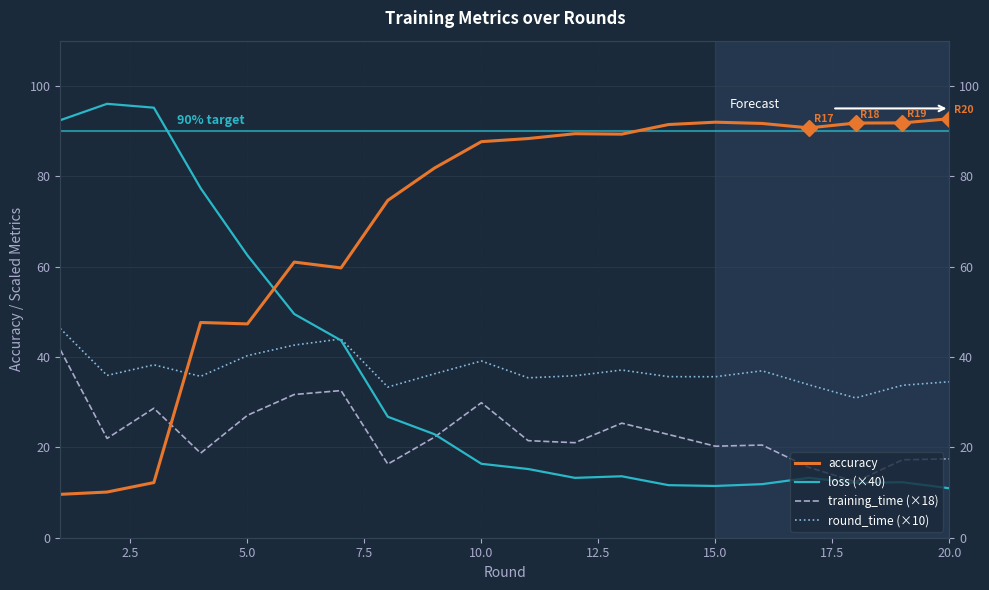

In training_time (×18), how many points are lower than both neighbors (excluding endpoints)?

6